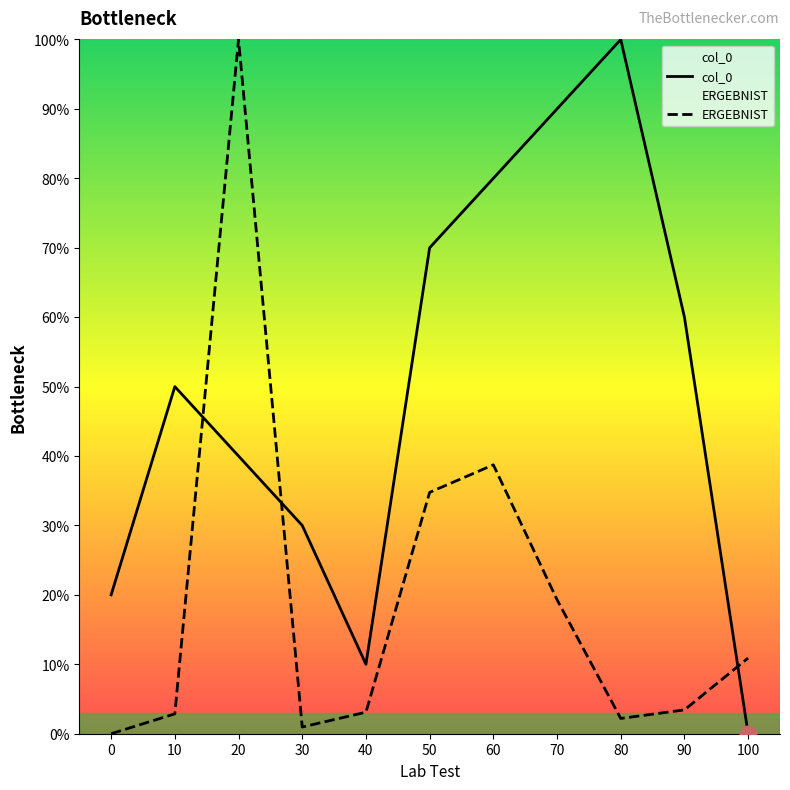

What is the difference between the second highest and second lowest values in the ERGEBNIST series?

37.8